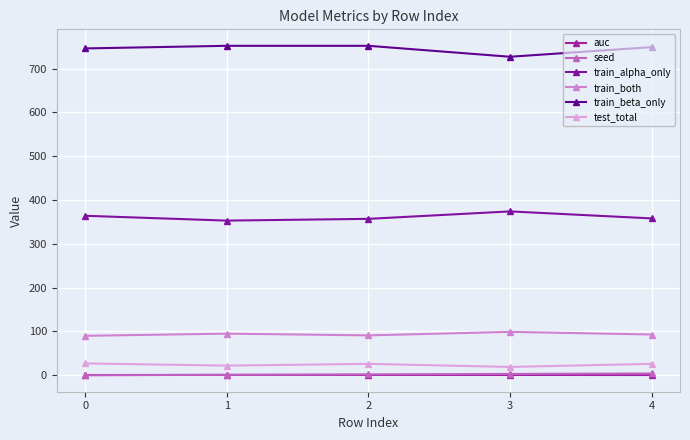

What are all the series names shown in the legend?

auc, seed, train_alpha_only, train_both, train_beta_only, test_total